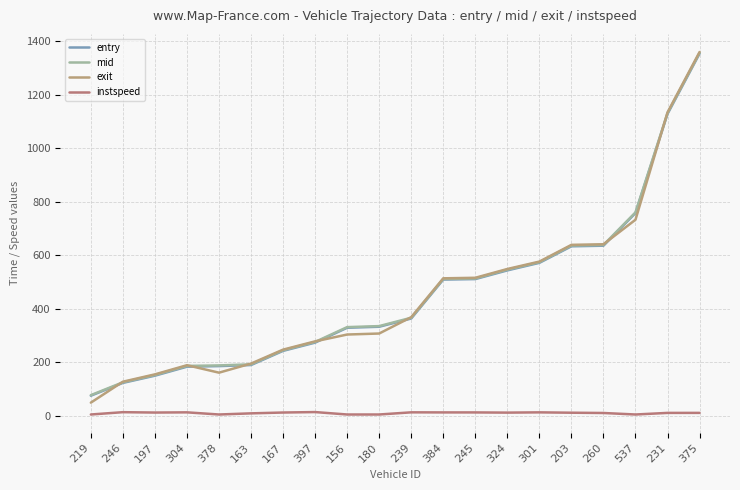

How many lines are shown in the chart?

4